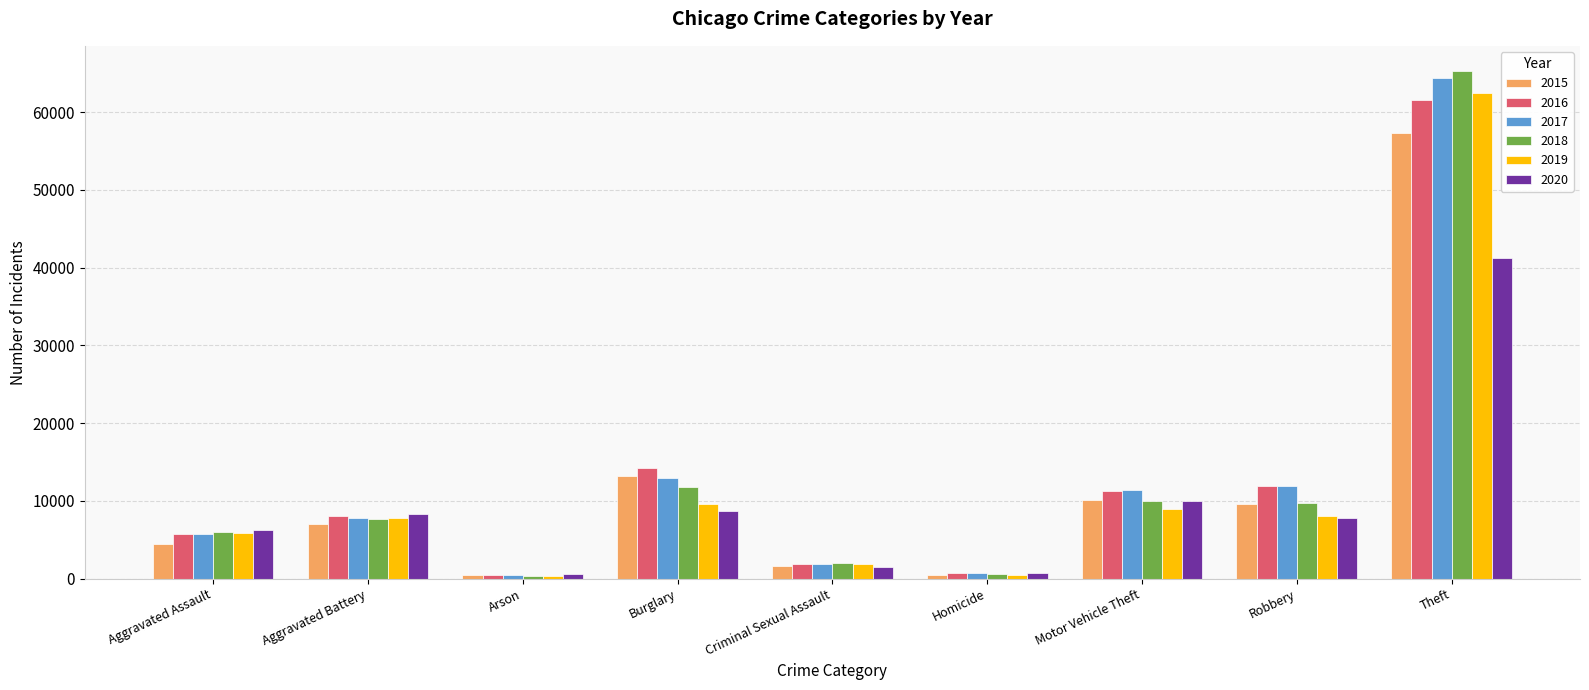

Is the value of 2017 at Motor Vehicle Theft greater than the value of 2015 at Criminal Sexual Assault?

Yes